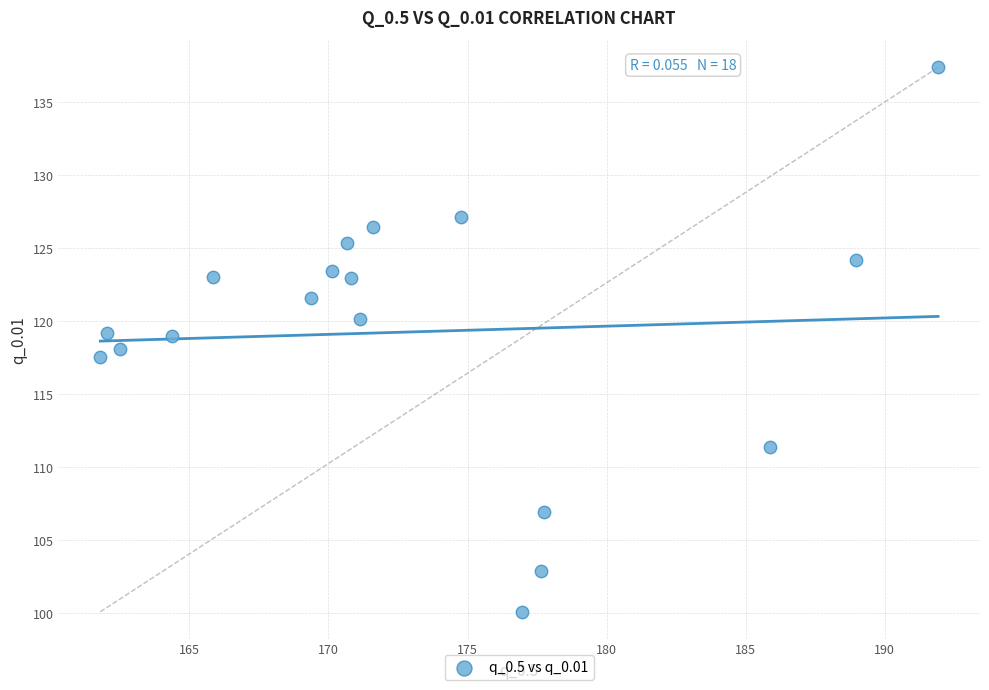

What is the range of Y values (max minus min)?

37.3